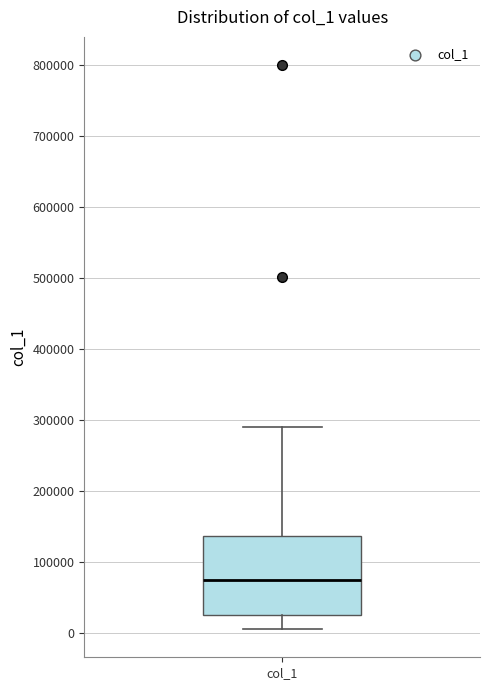

Read this box plot against the y-axis: the position of the median line, the range covered by the box, and the ends of both whiskers. The values are not printed on the chart, so give them approximately, as read against the axis.

median 80000, box 30000 to 140000, whiskers 10000 to 290000